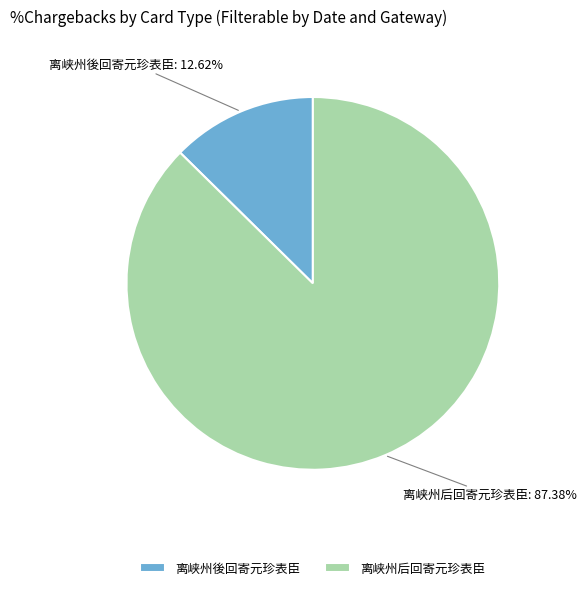

Approximately how many times larger is the value at 离峡州后回寄元珍表臣 compared to 离峡州後回寄元珍表臣?

6.9